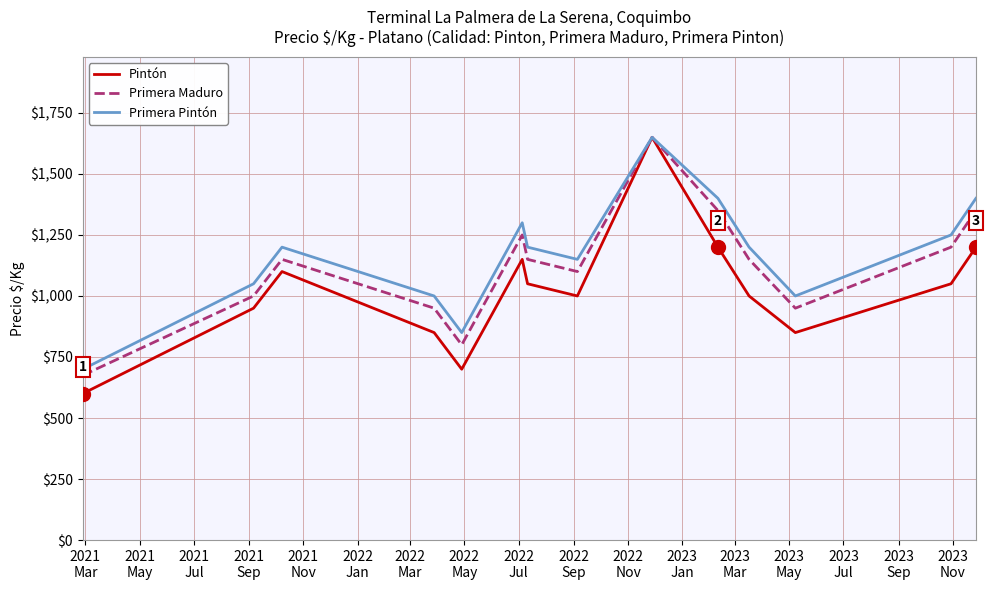

What is the minimum value for Primera Pintón?

700